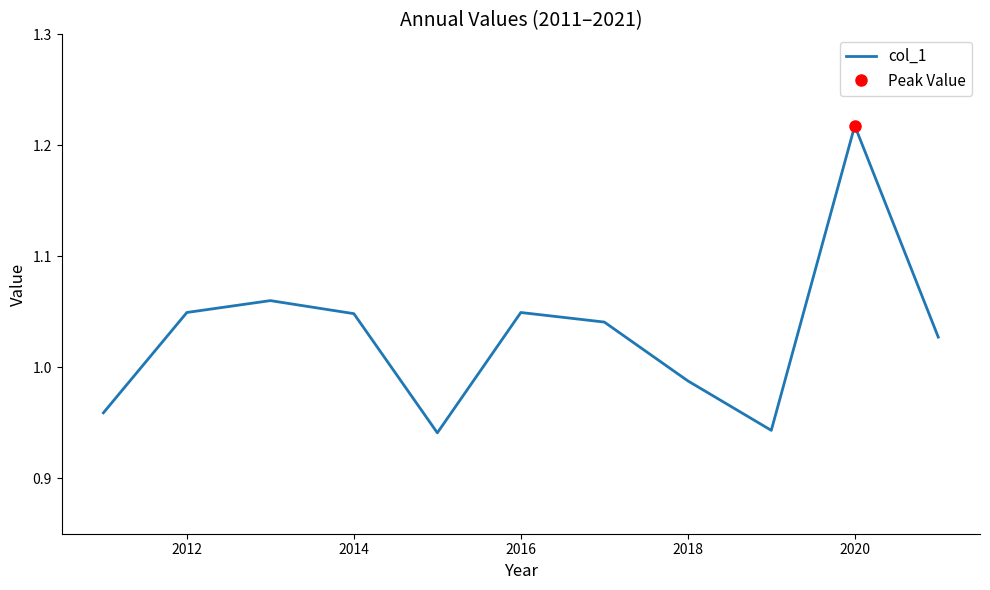

At which label does col_1 reach its peak?

2020